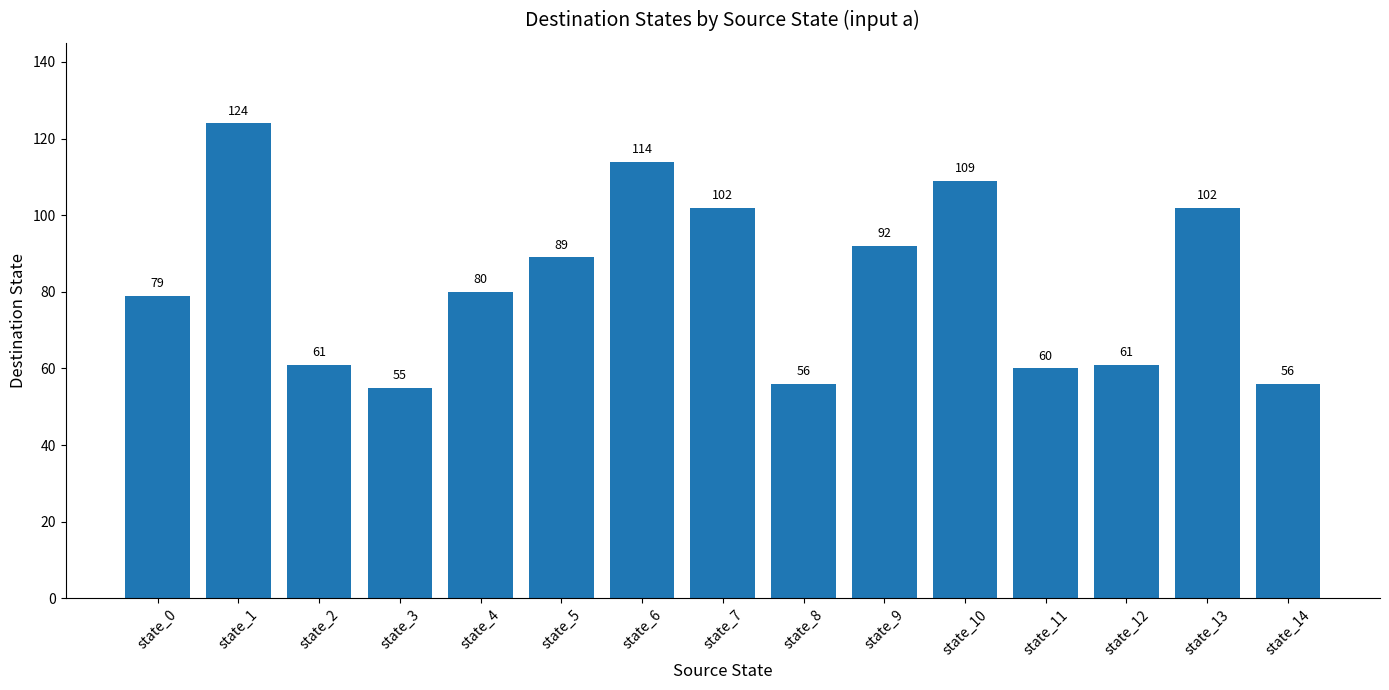

What is the value of the 13th bar from the left?

61